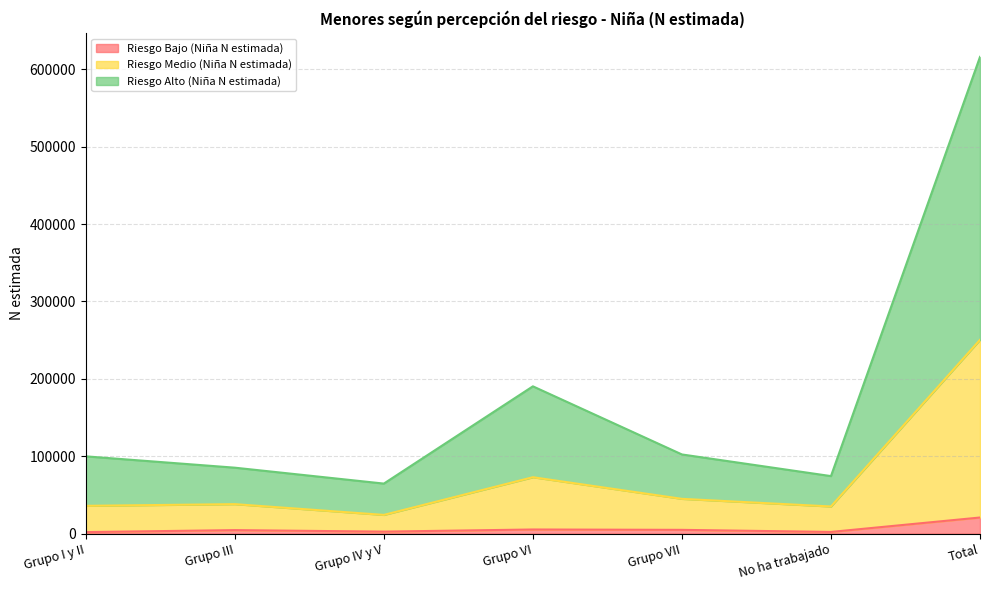

What is the total value across all series at Total?

616077